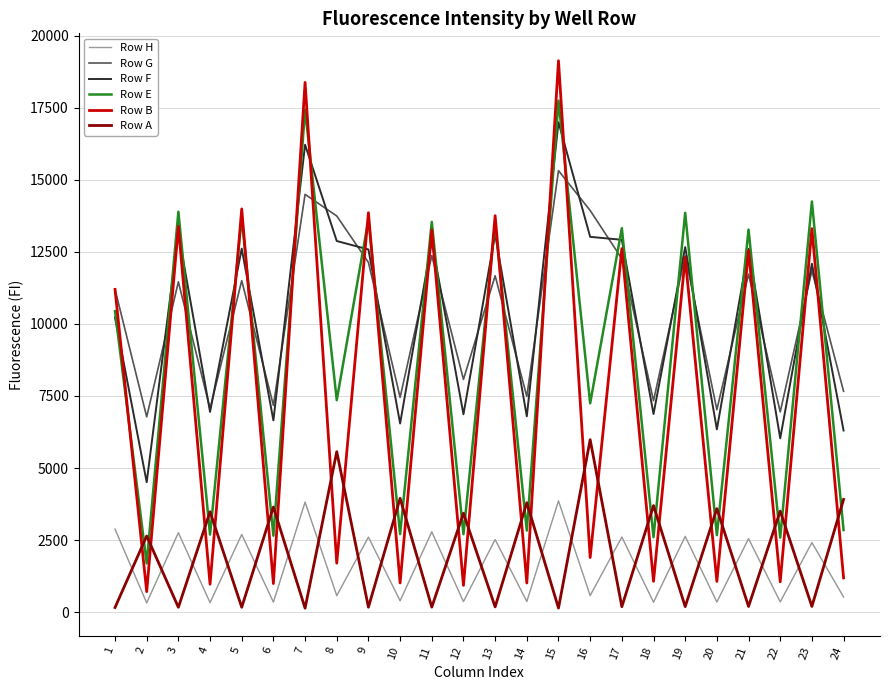

What is the approximate value of Row B at 21, to the nearest 100?

12500